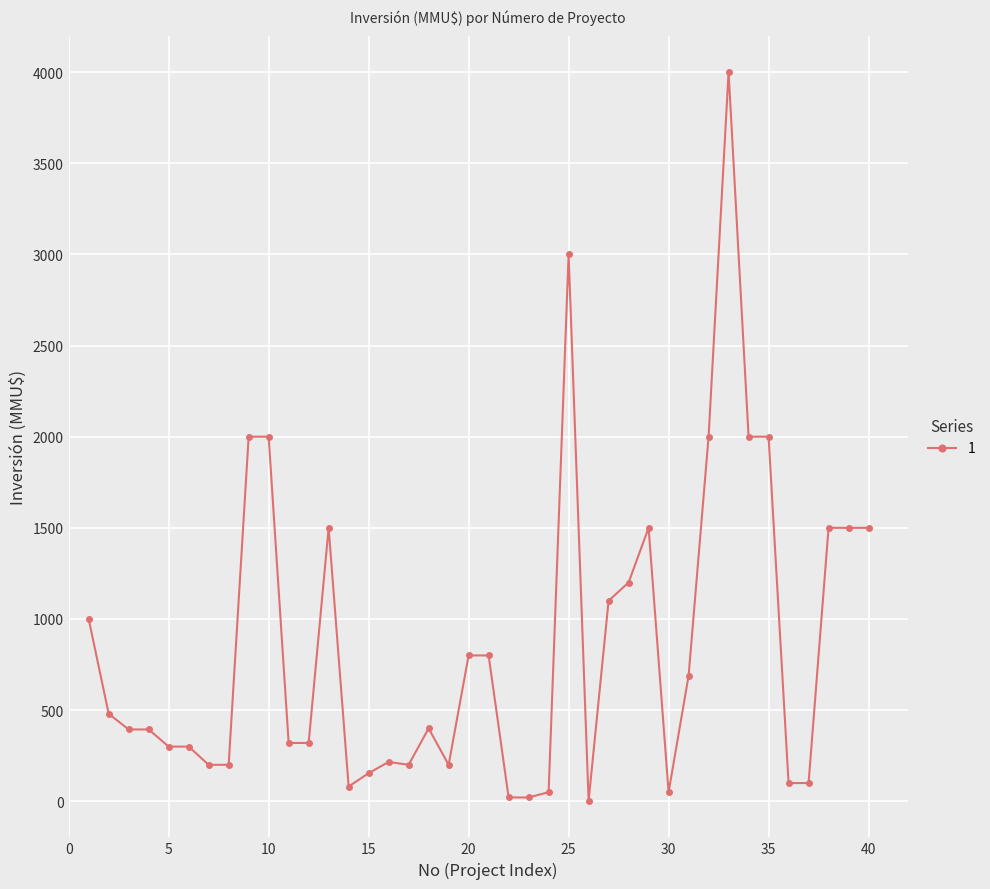

True or false: the data has more than 2 interior local peaks.

True